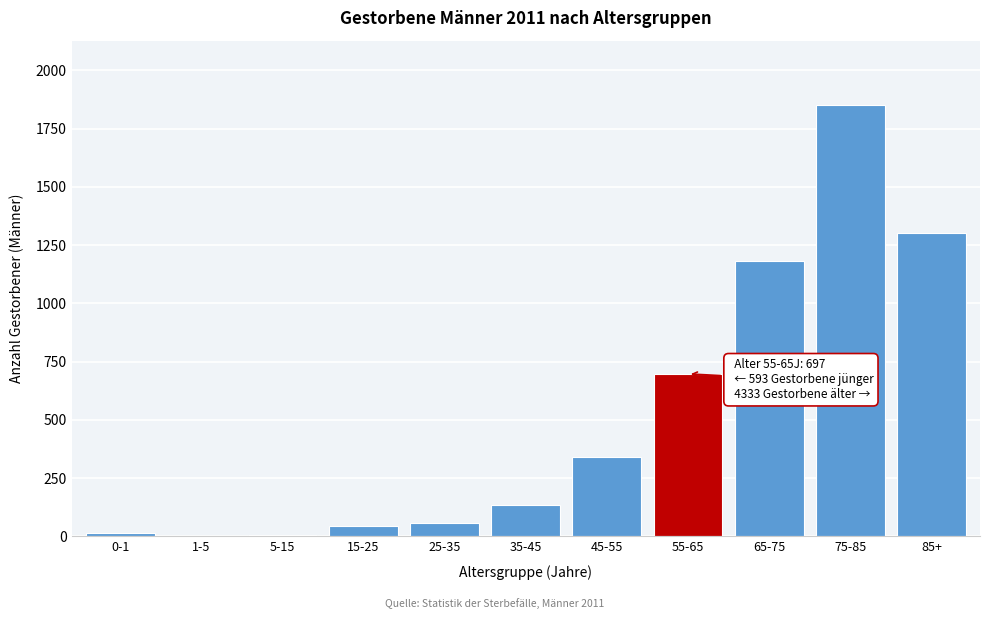

What is the sum of all values?

5623